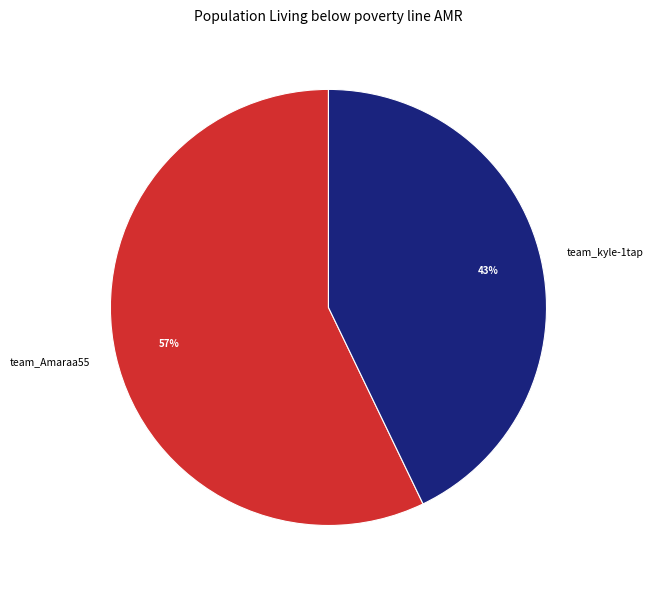

Which category has the biggest portion of the pie?

team_Amaraa55